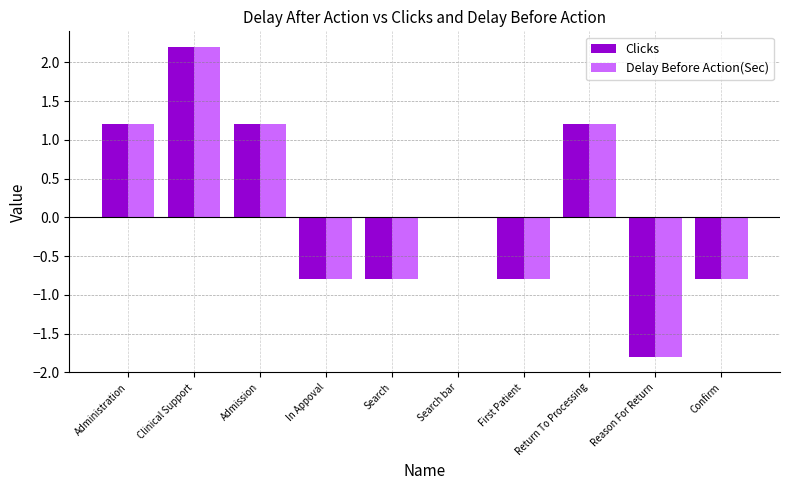

True or false: Delay Before Action(Sec) has a value of 0.7 at Return To Processing.

False